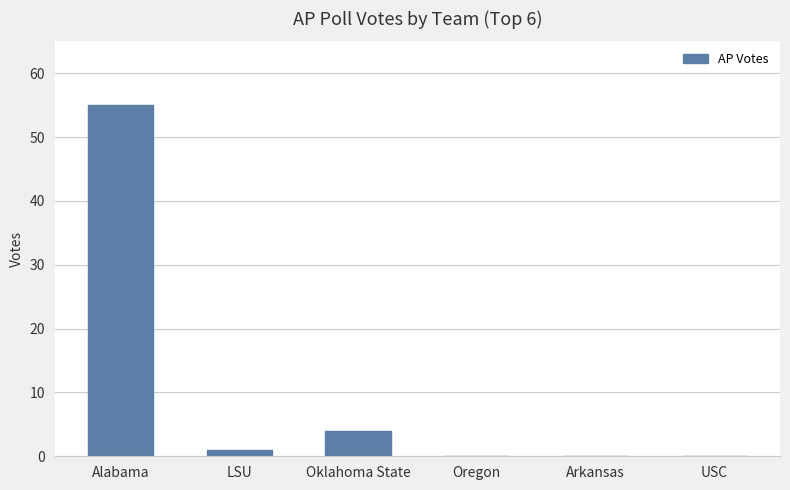

Which label corresponds to the largest value in the chart?

Alabama